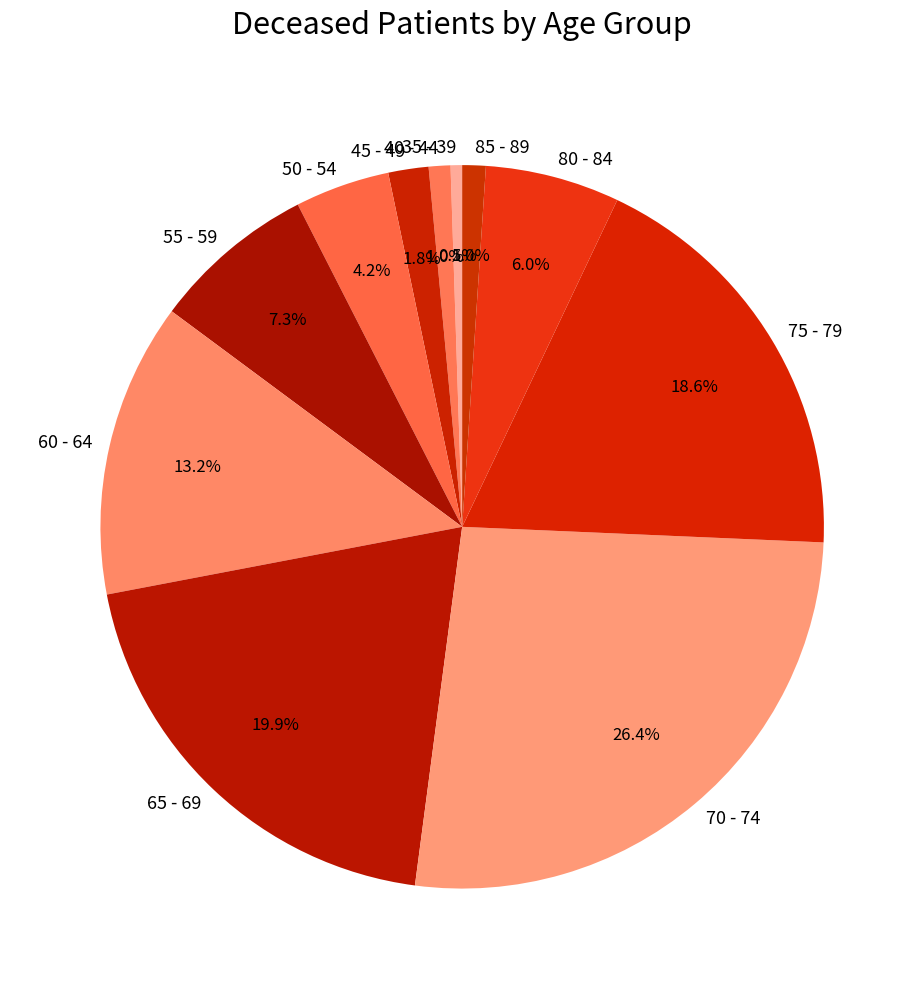

Which slice is the largest?

70 - 74